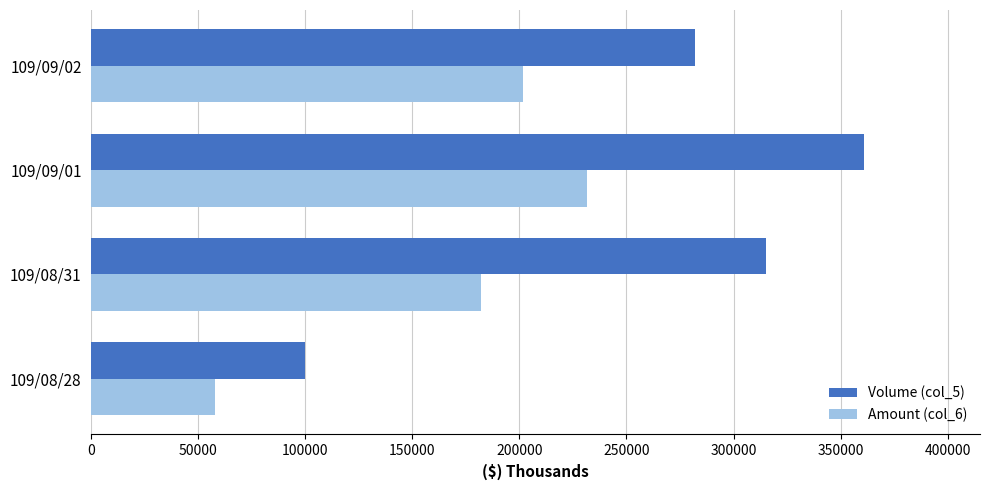

What is the difference between the highest and lowest values at 109/09/02?

80420